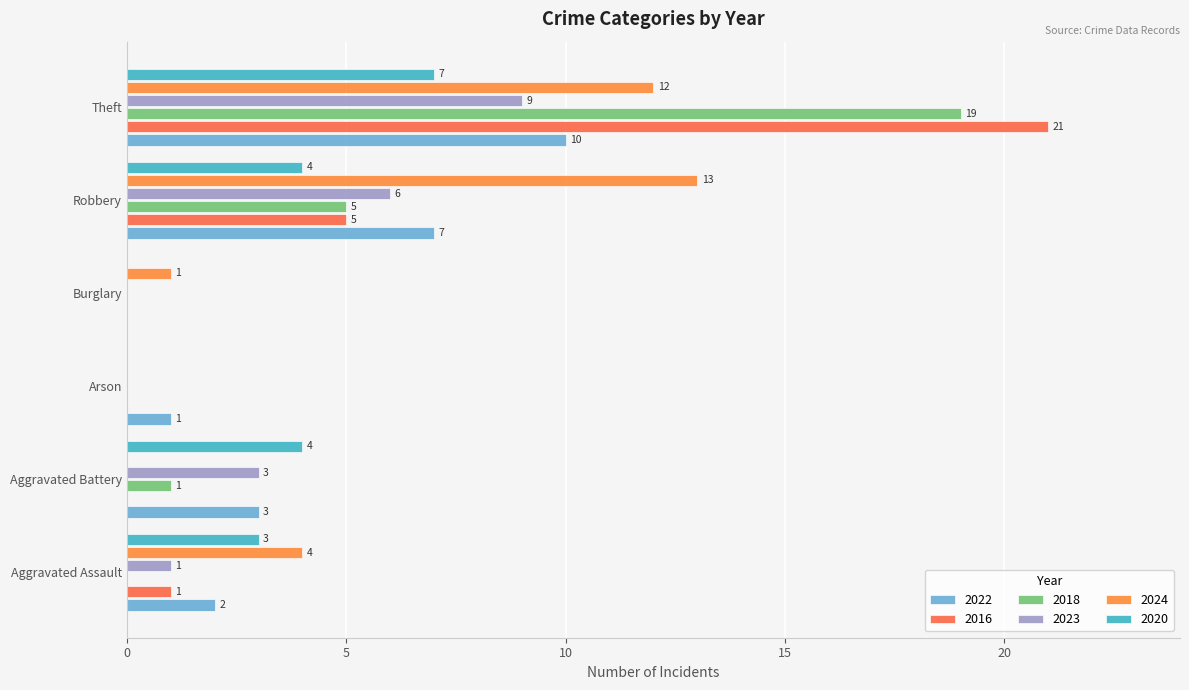

Is the value of 2024 at Robbery greater than the value of 2020 at Aggravated Battery?

Yes